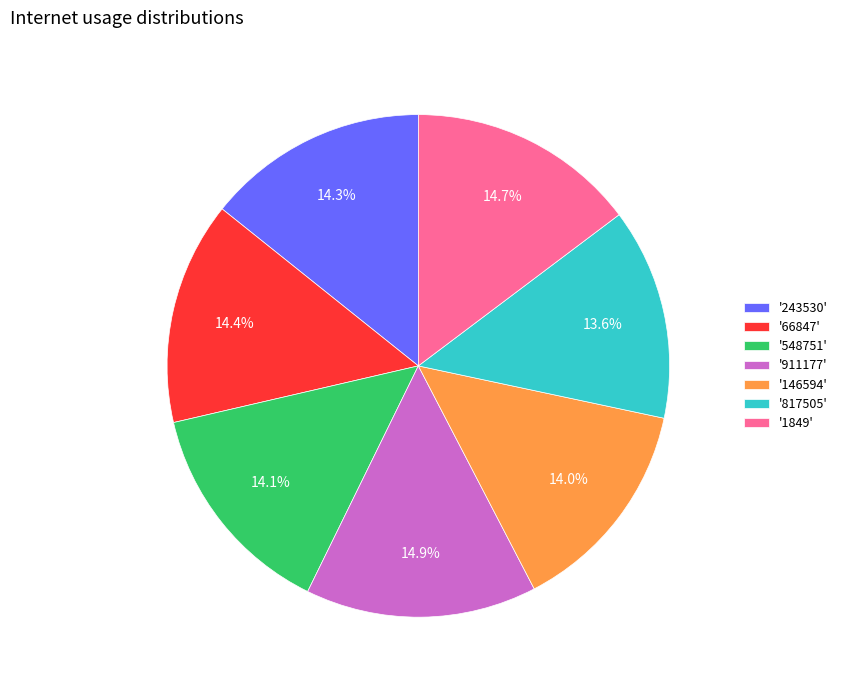

What percentage do '243530' and '817505' together represent?

27.9%